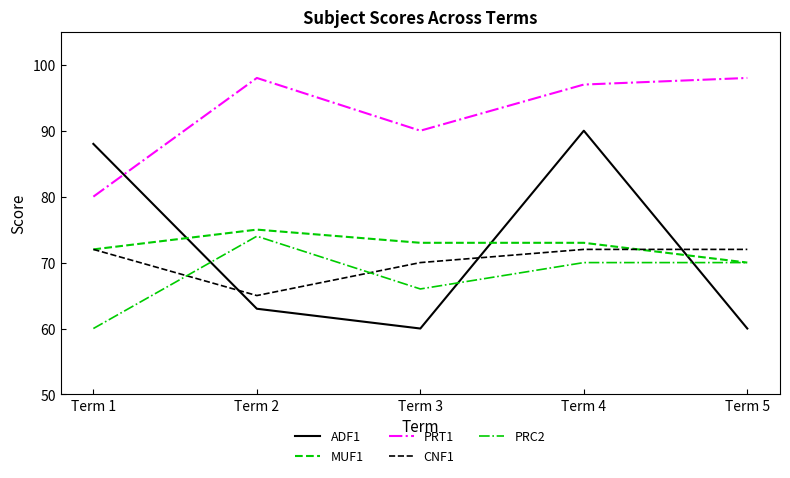

True or false: ADF1 has more than 1 interior local peaks.

False